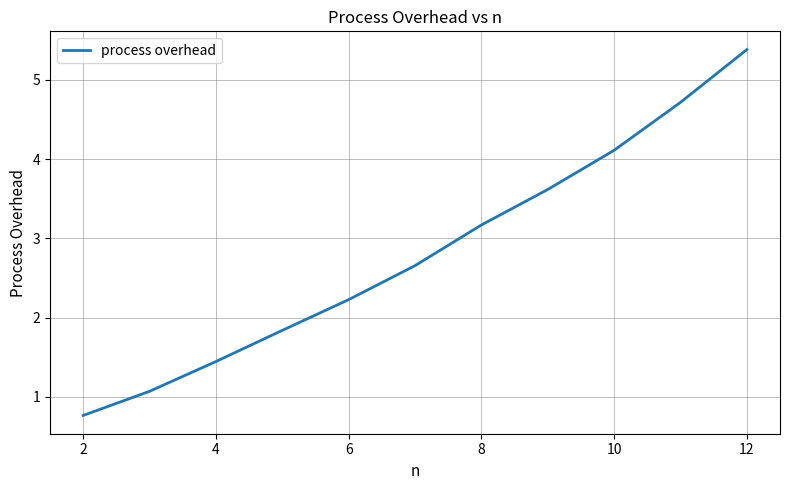

Is this an area chart (filled region under the line)?

No